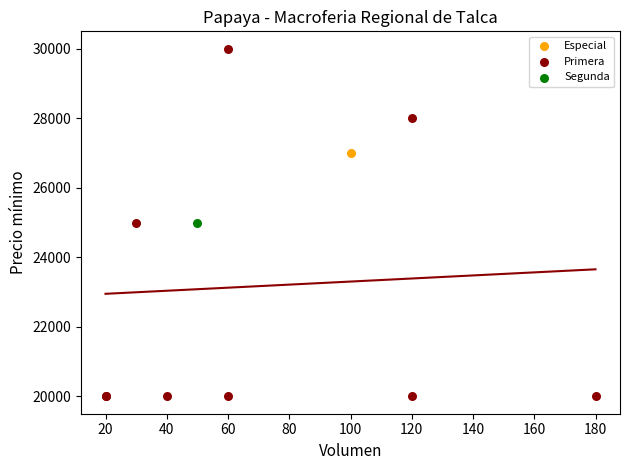

What are all the series names shown in the legend?

Especial, Primera, Segunda